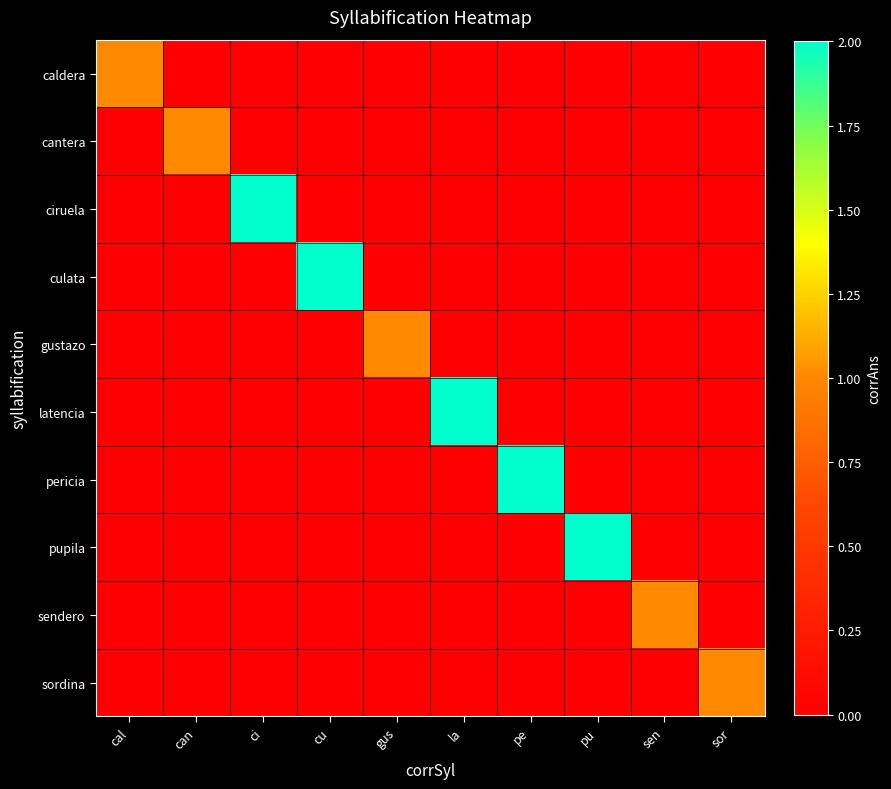

Reading left to right, transcribe all the data shown in this chart.

caldera: cal=1	can=0	ci=0	cu=0	gus=0	la=0	pe=0	pu=0	sen=0	sor=0
cantera: cal=0	can=1	ci=0	cu=0	gus=0	la=0	pe=0	pu=0	sen=0	sor=0
ciruela: cal=0	can=0	ci=2	cu=0	gus=0	la=0	pe=0	pu=0	sen=0	sor=0
culata: cal=0	can=0	ci=0	cu=2	gus=0	la=0	pe=0	pu=0	sen=0	sor=0
gustazo: cal=0	can=0	ci=0	cu=0	gus=1	la=0	pe=0	pu=0	sen=0	sor=0
latencia: cal=0	can=0	ci=0	cu=0	gus=0	la=2	pe=0	pu=0	sen=0	sor=0
pericia: cal=0	can=0	ci=0	cu=0	gus=0	la=0	pe=2	pu=0	sen=0	sor=0
pupila: cal=0	can=0	ci=0	cu=0	gus=0	la=0	pe=0	pu=2	sen=0	sor=0
sendero: cal=0	can=0	ci=0	cu=0	gus=0	la=0	pe=0	pu=0	sen=1	sor=0
sordina: cal=0	can=0	ci=0	cu=0	gus=0	la=0	pe=0	pu=0	sen=0	sor=1